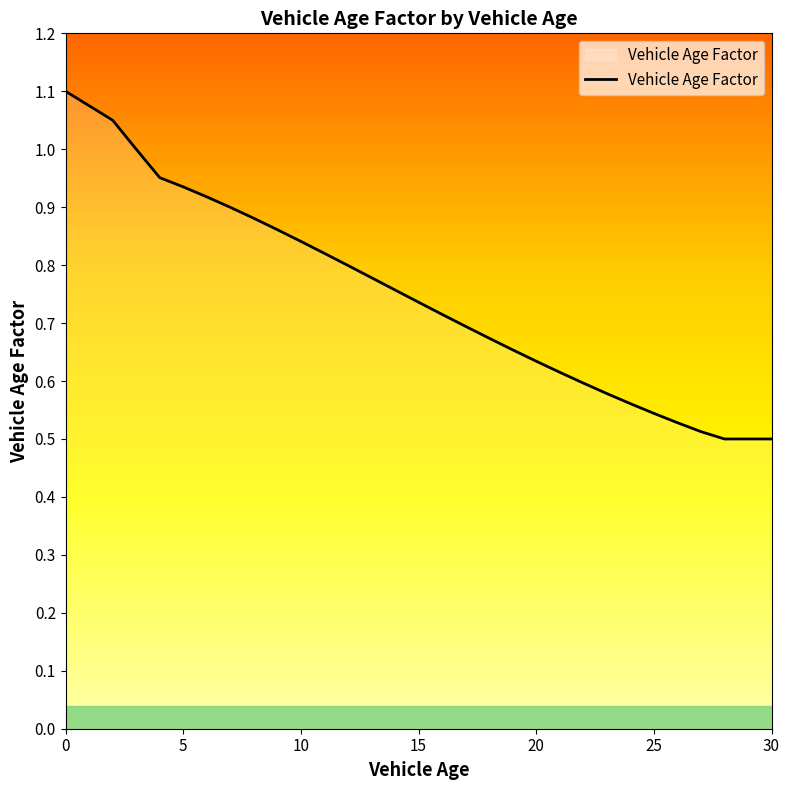

How many lines are shown in the chart?

1